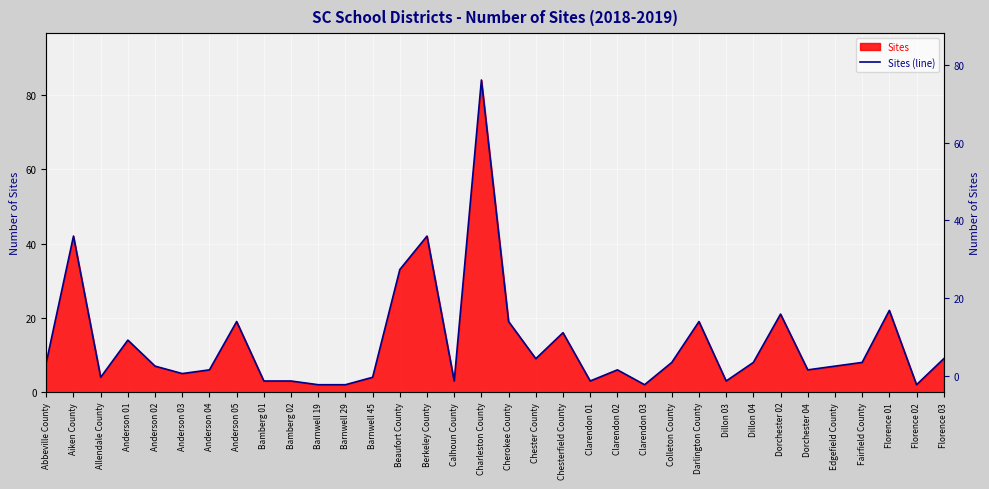

What is the average value?

13